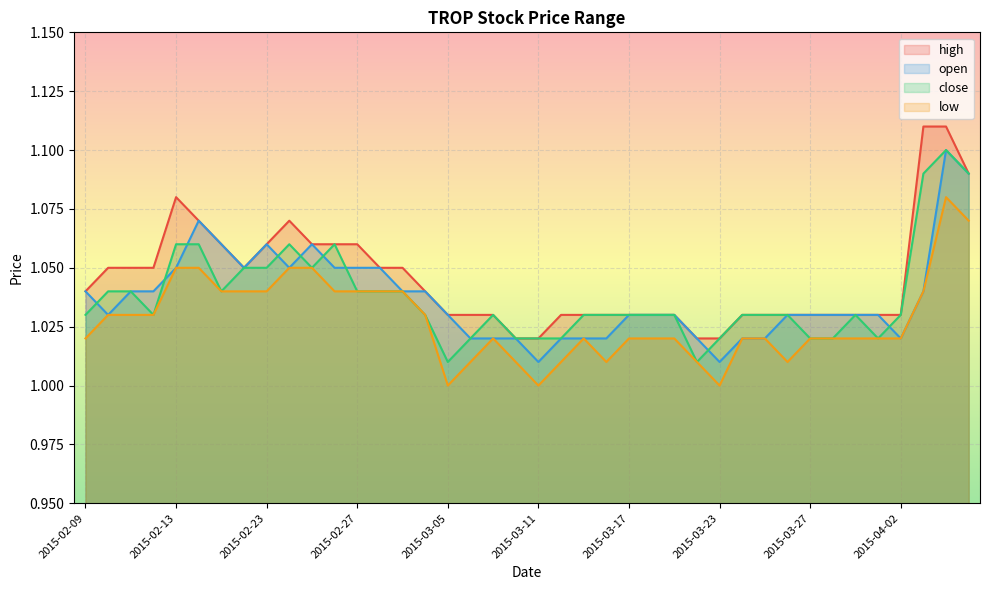

What is the difference between the maximum and minimum values in the close series?

0.1